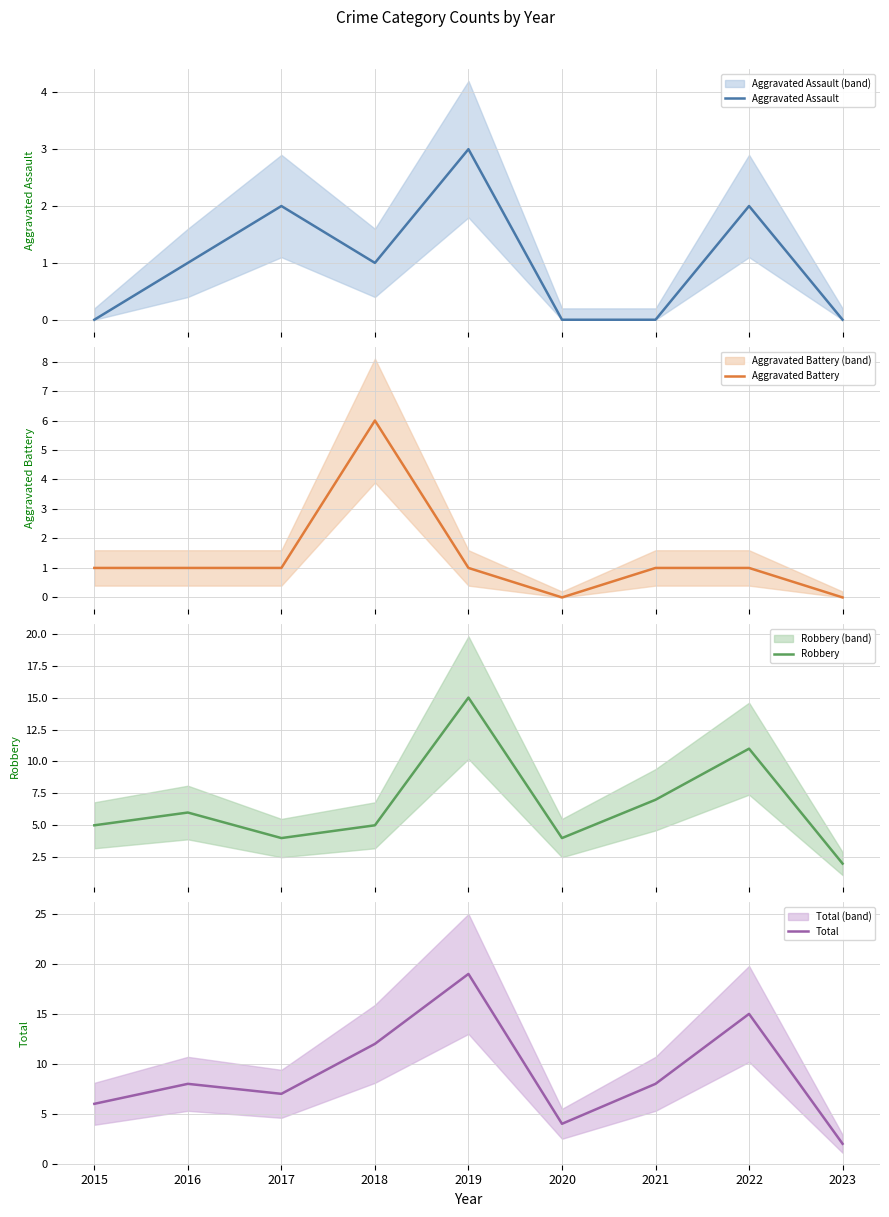

True or false: Total and Aggravated Battery intersect in this chart.

False